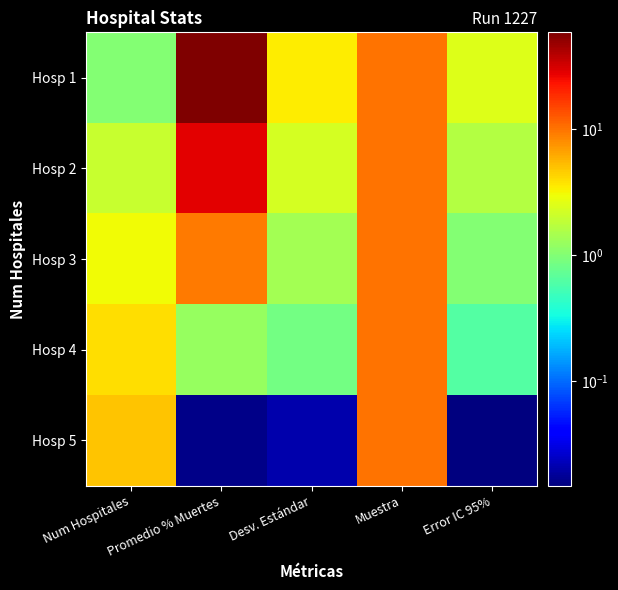

Between Num Hospitales and Error IC 95%, which series saw the biggest shift?

Hosp 5